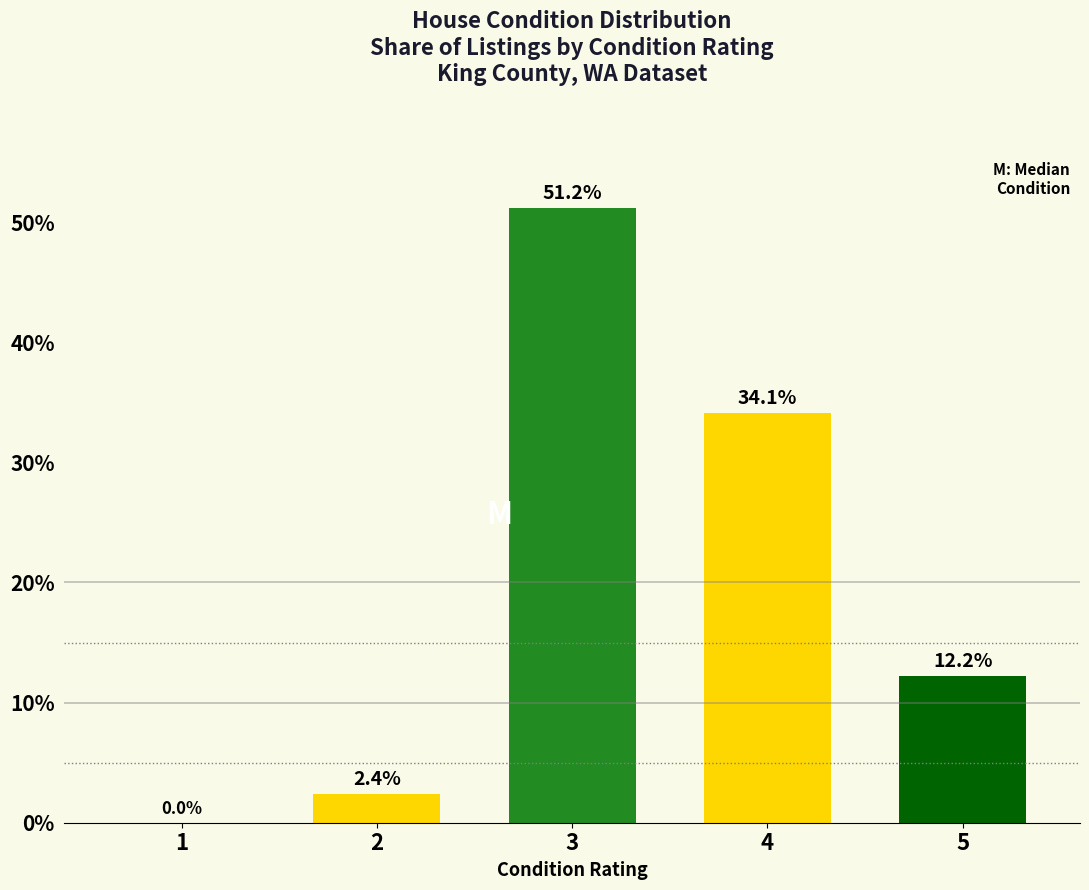

What is the sum of all values?

99.9